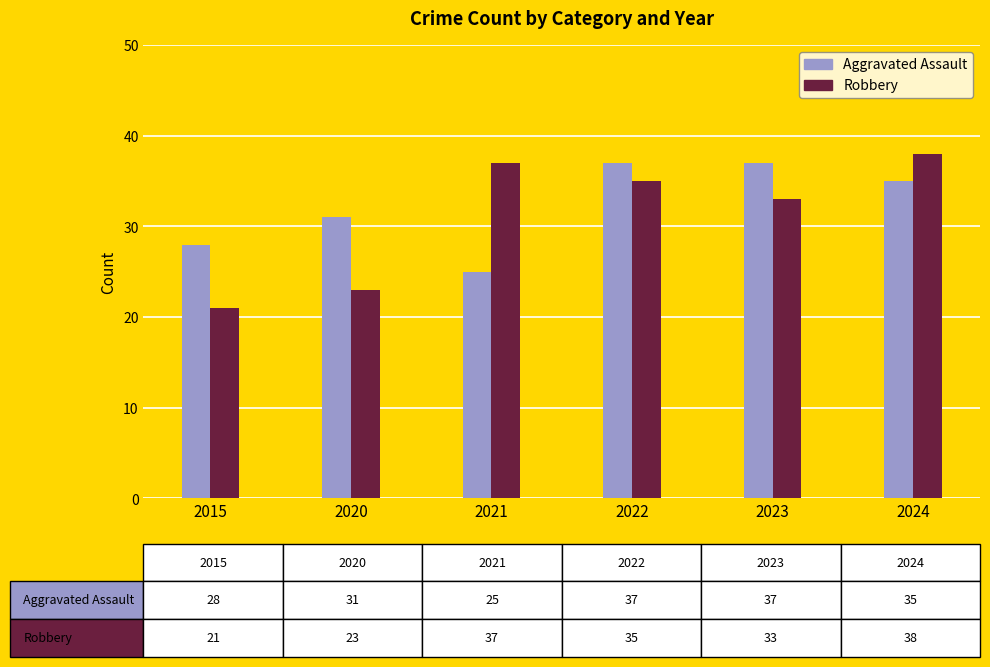

The value of Robbery at 2020 is 23. True or false?

True